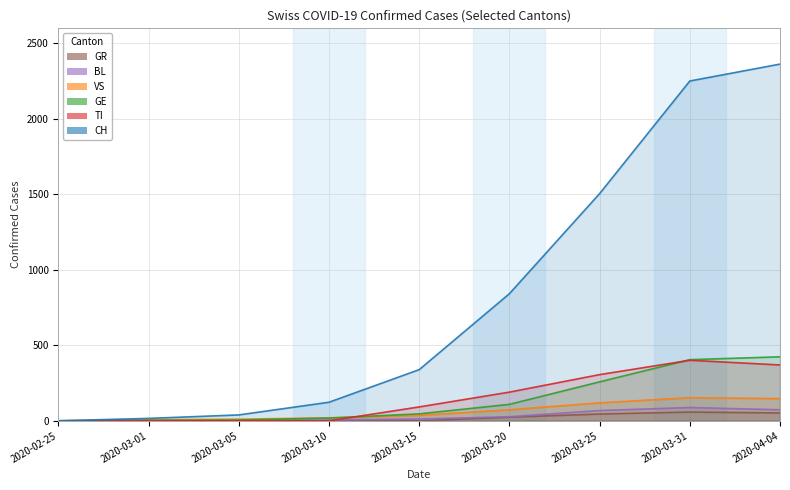

True or false: BL has more than 1 interior local peaks.

False